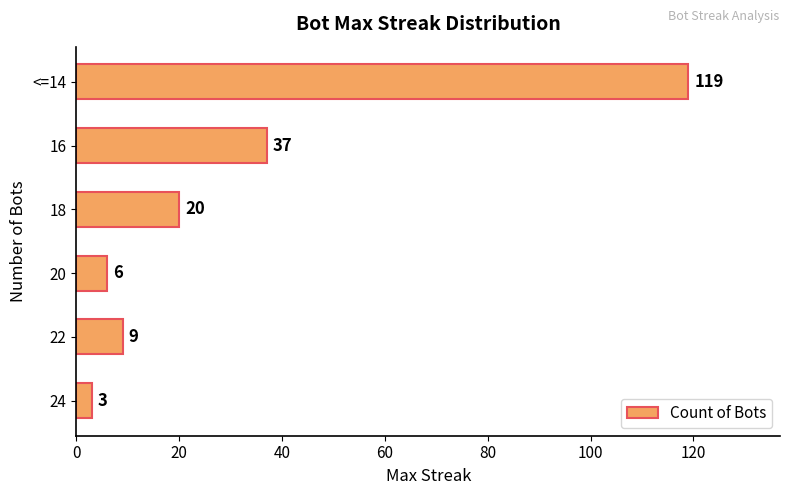

Which has a higher value, 16 or 22?

16